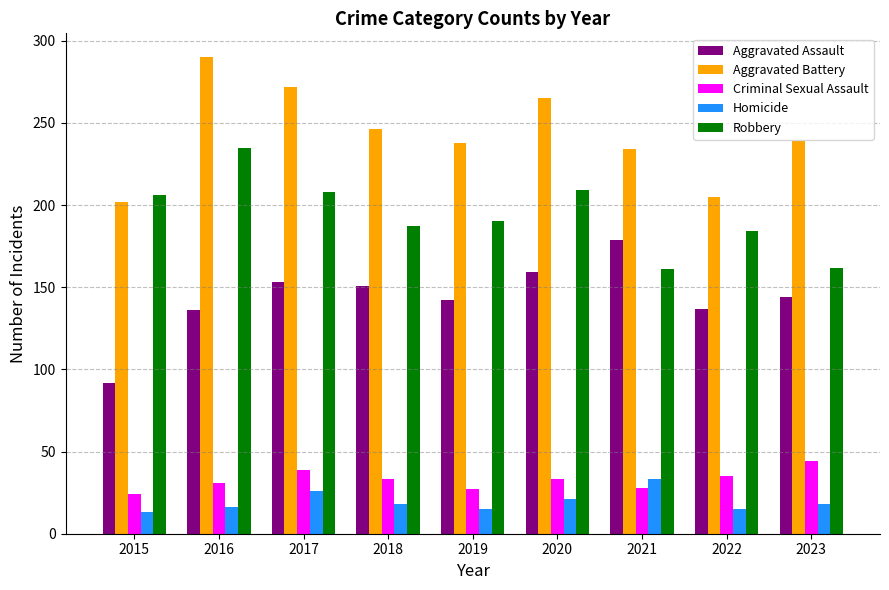

What is the value of the Criminal Sexual Assault bar at the 9th from the left?

44